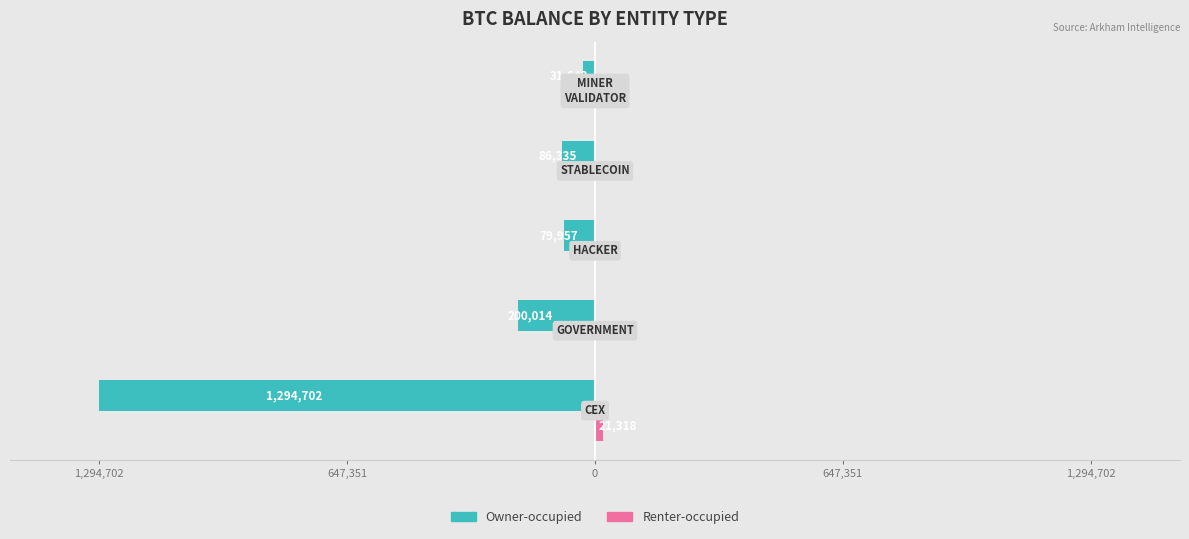

How many bars are there in each group?

2